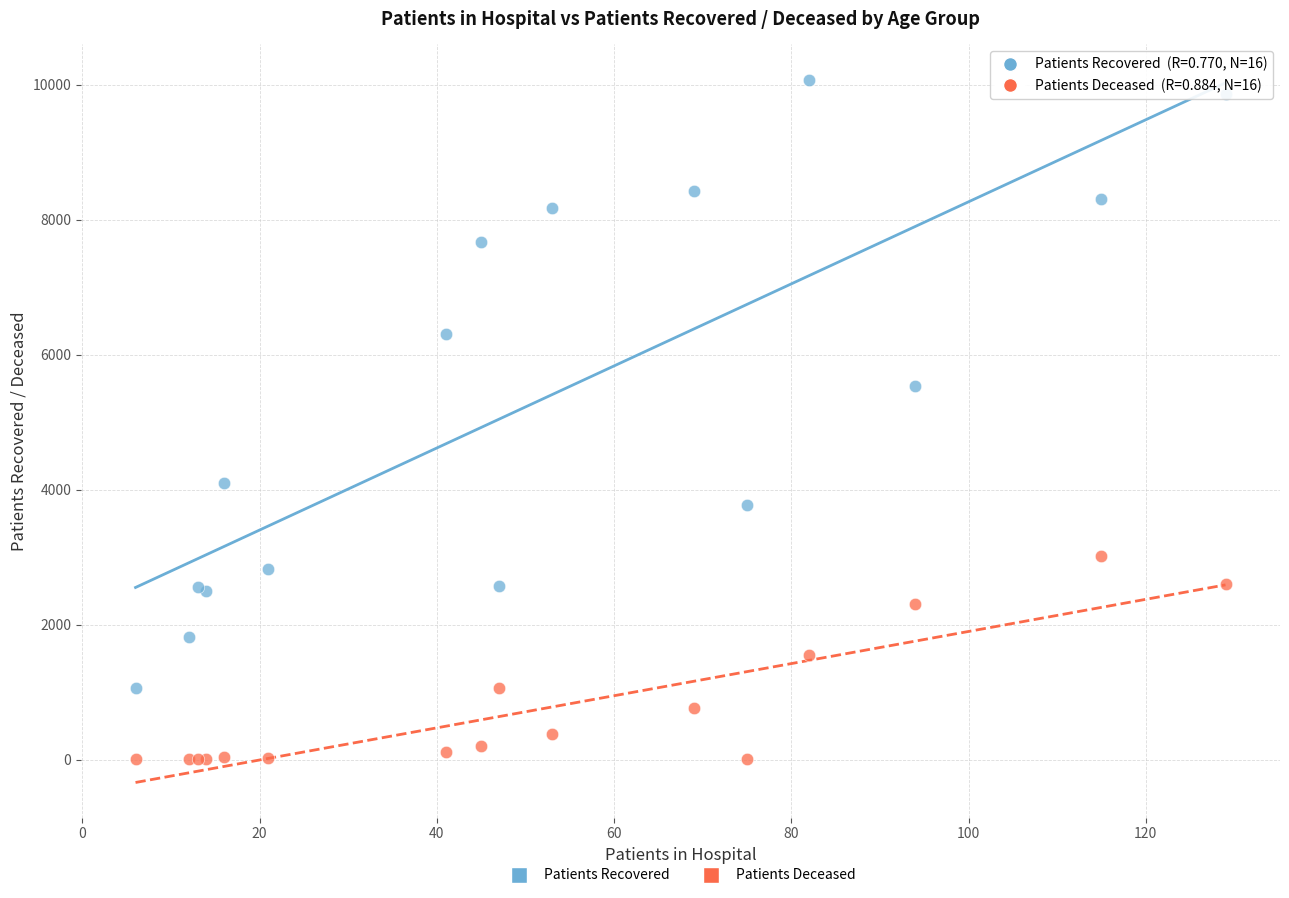

Which series contains the highest Y value?

Patients Recovered